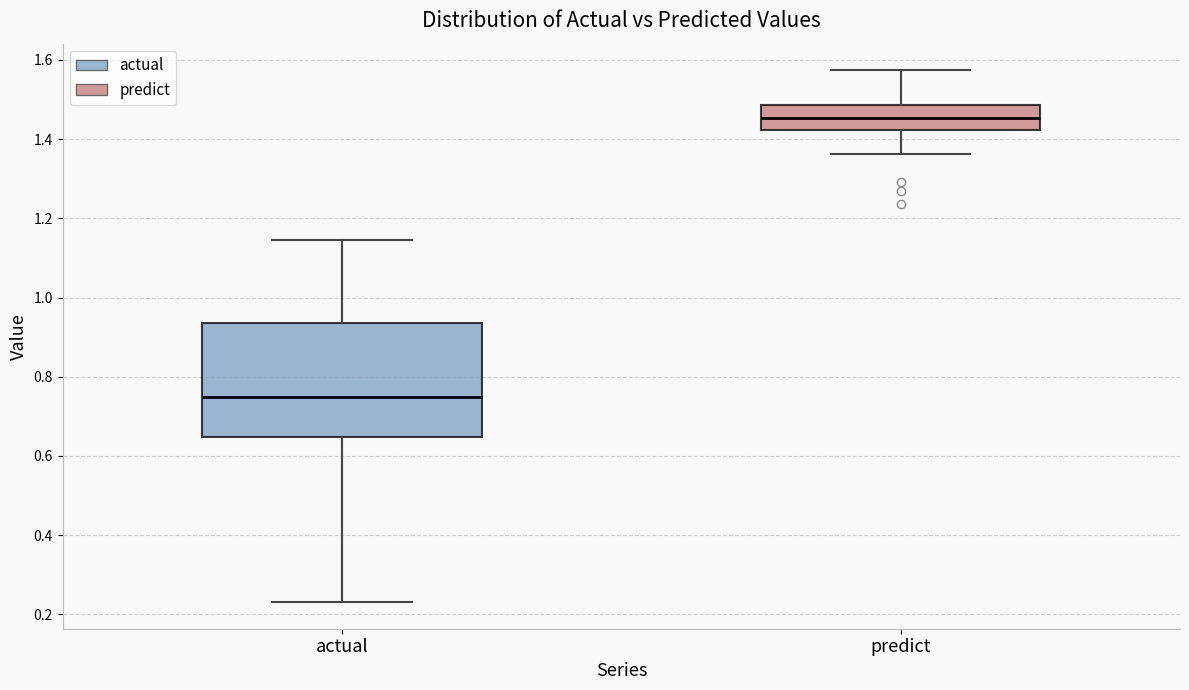

Which box's median line is the highest?

predict